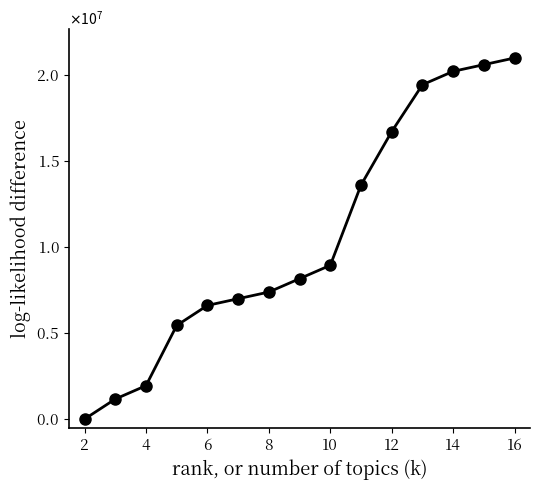

What is the difference between the maximum and minimum values?

21000000.0